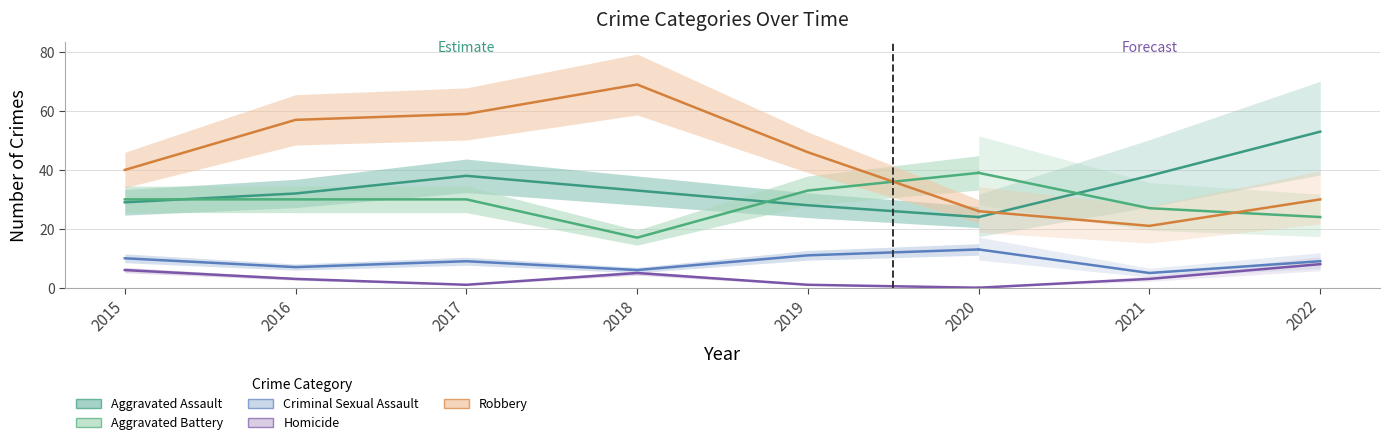

In Aggravated Battery, how many points are lower than both neighbors (excluding endpoints)?

1